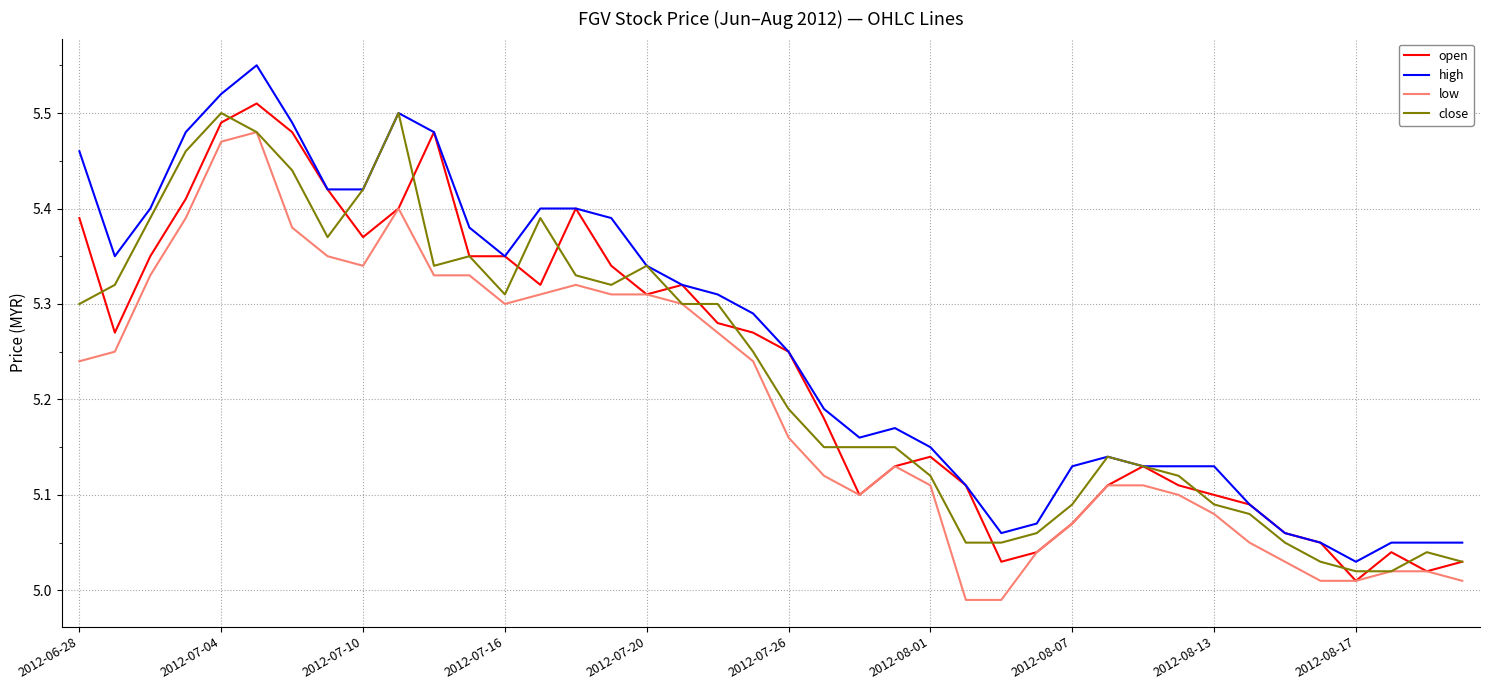

At how many categories does at least one series exceed 5?

40